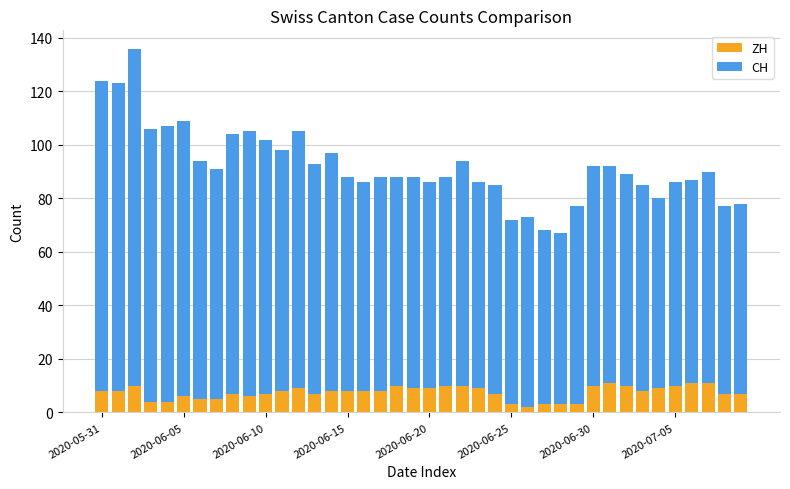

What is the sum of all ZH values?

298